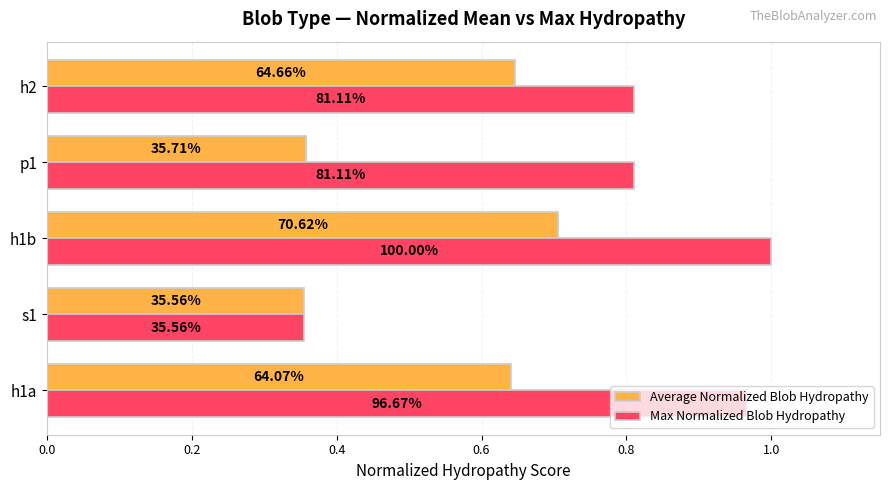

What are all the series names shown in the legend?

Average Normalized Blob Hydropathy, Max Normalized Blob Hydropathy